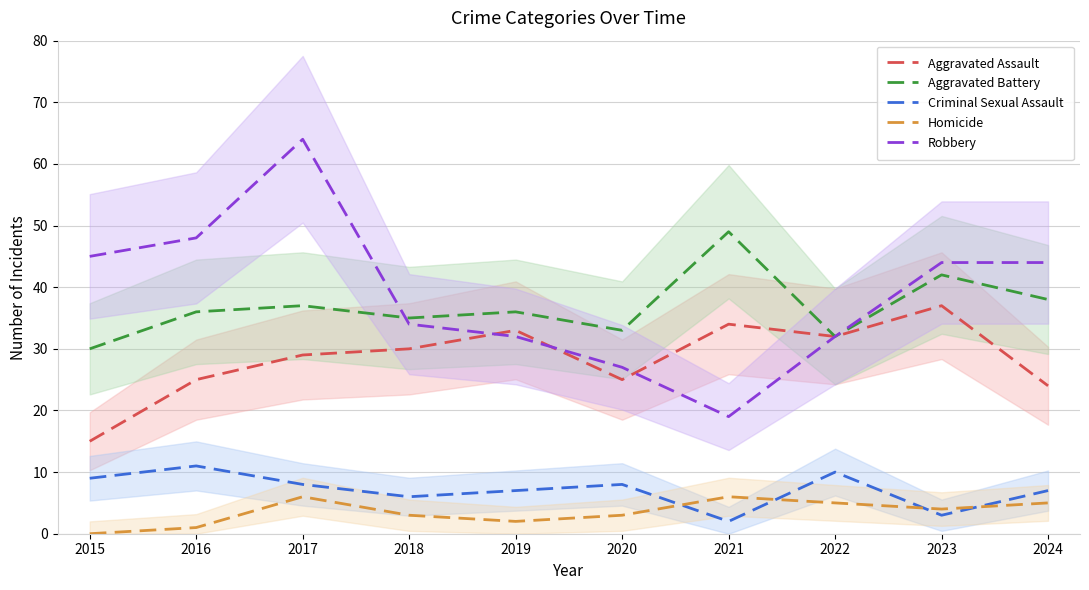

Rank the series by their maximum value, from lowest to highest.

Homicide, Criminal Sexual Assault, Aggravated Assault, Aggravated Battery, Robbery